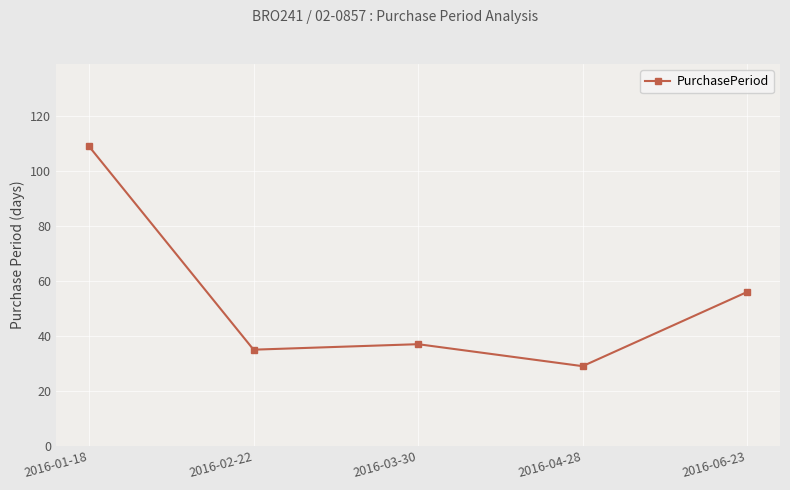

How many lines are shown in the chart?

1